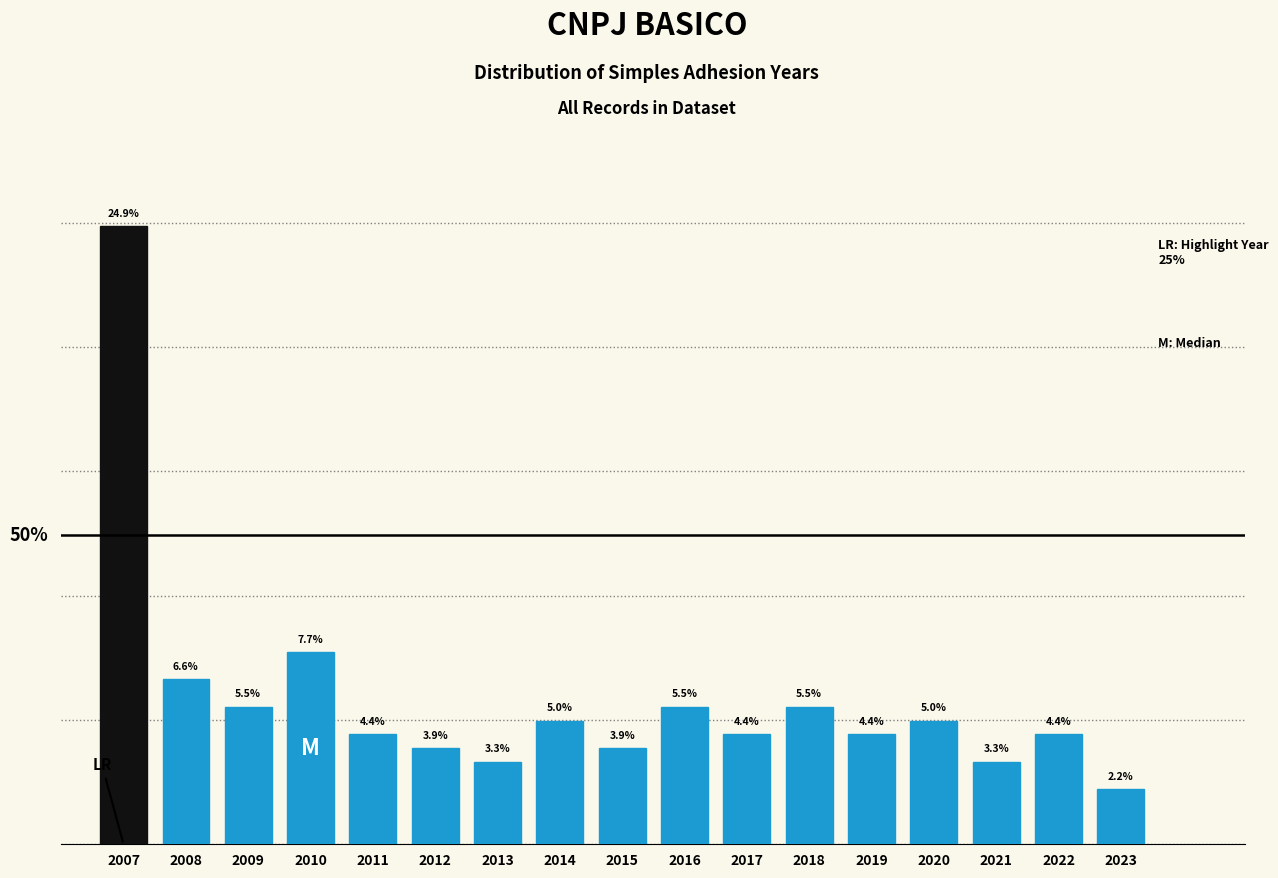

Does the chart contain any negative values?

No